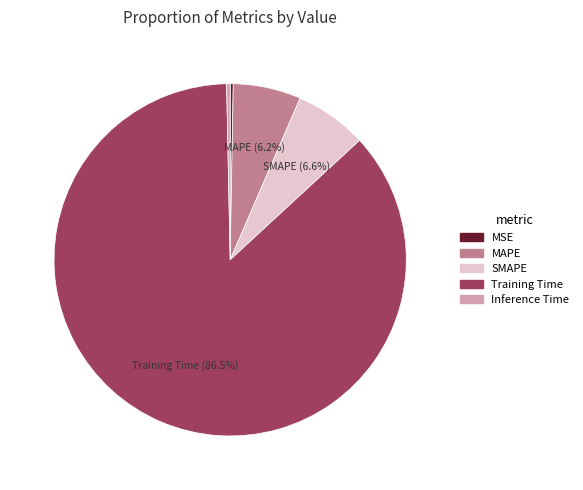

What portion of the pie excludes SMAPE?

93.4%